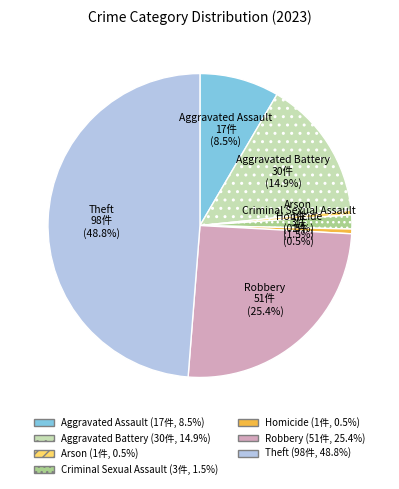

To the nearest percent, what is the difference between the largest and smallest slice percentages?

48%